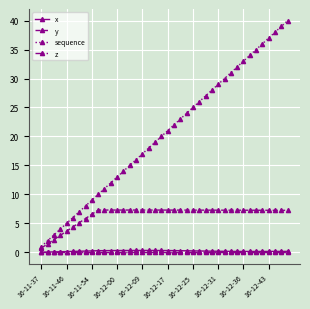

True or false: sequence and x cross at least once.

False